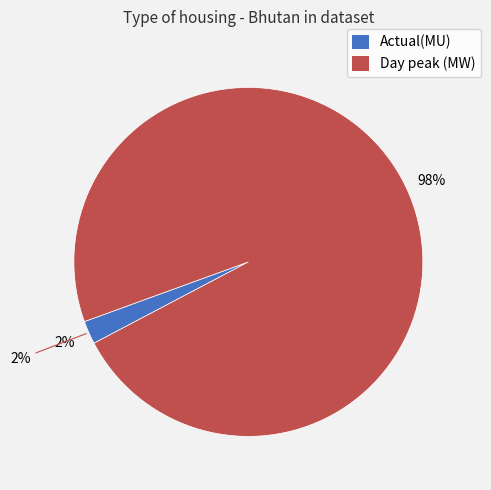

Count the number of slices in the pie.

2